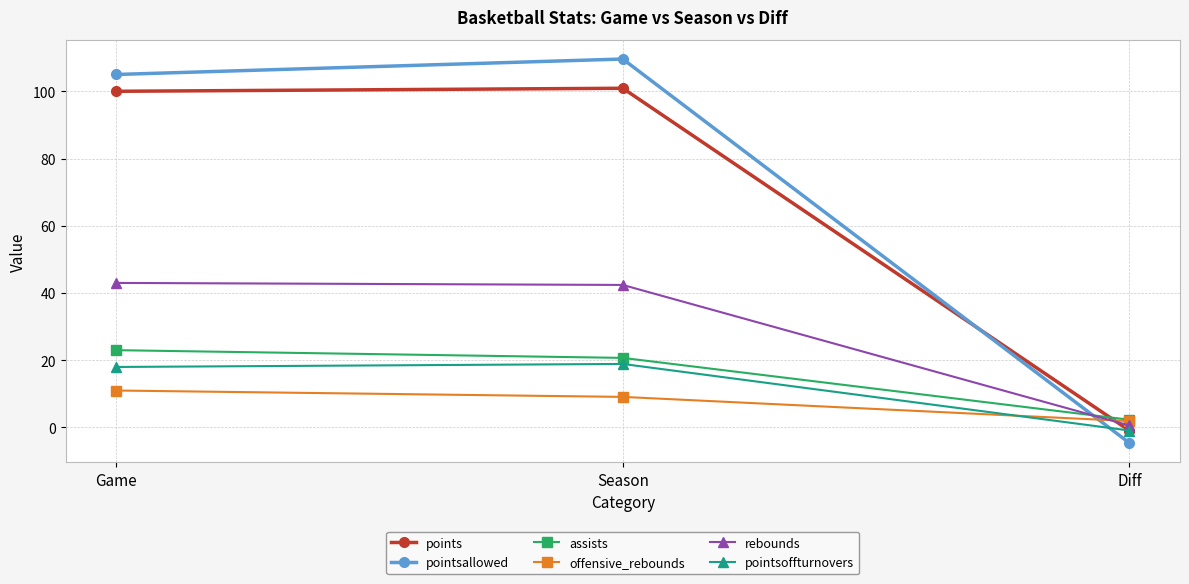

What is the minimum value shown in the chart?

-4.6